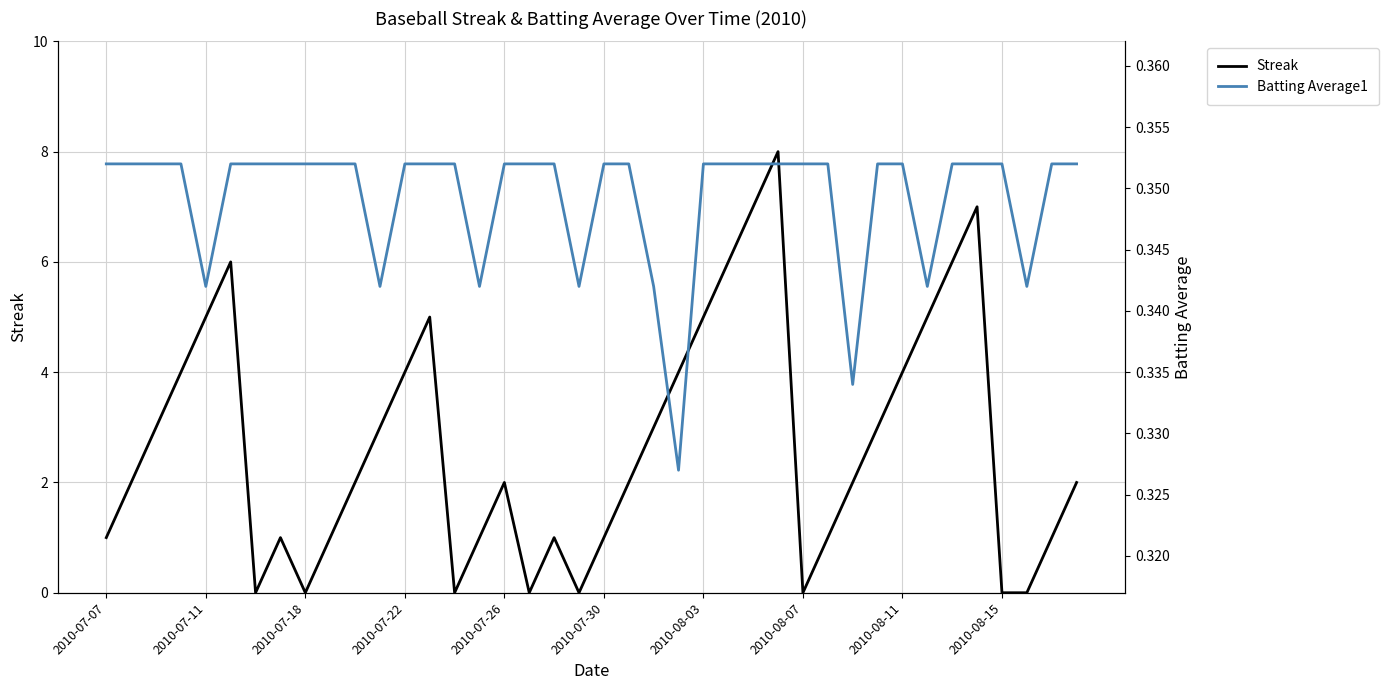

Count the number of data series in this chart.

2